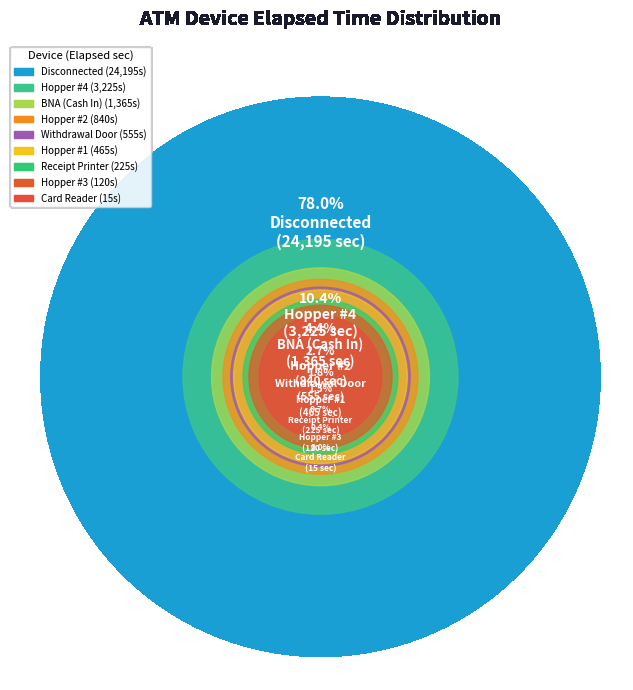

To the nearest percent, what is the difference between the BNA (Cash In) and Hopper #2 slice percentages?

2%